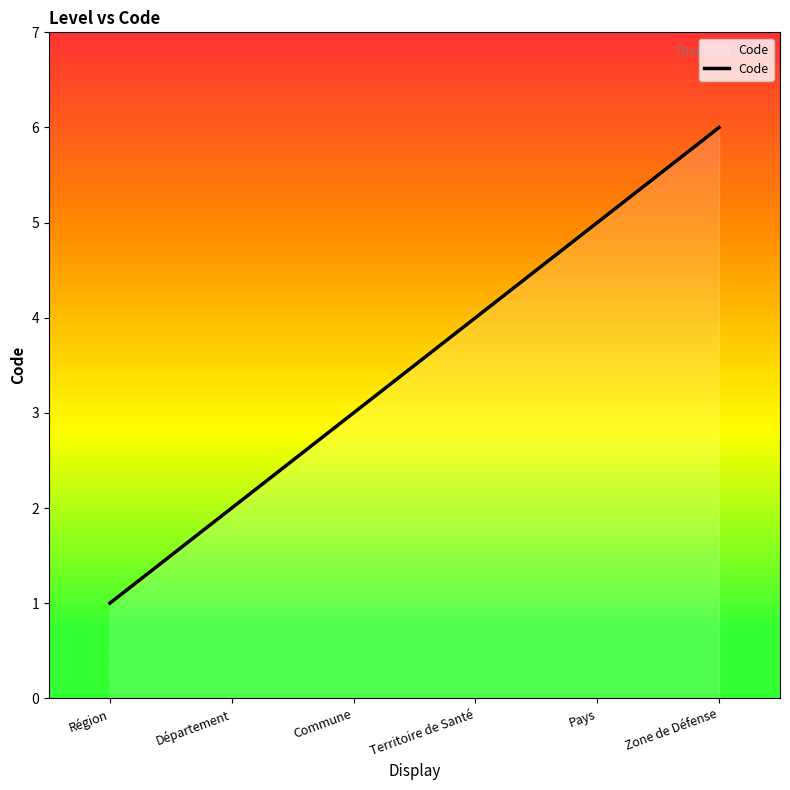

What is the change in value from Département to Zone de Défense?

+4